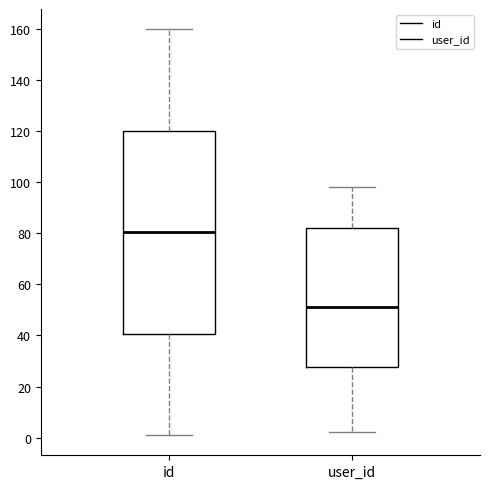

Comparing the boxes themselves (not the whiskers), which one is the tallest?

id